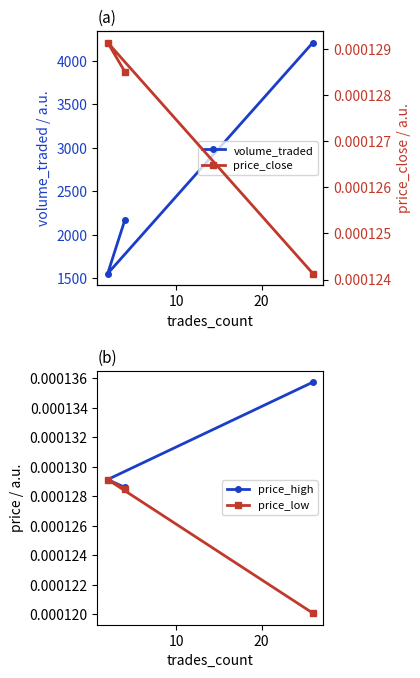

Which series has the largest range (max minus min)?

volume_traded